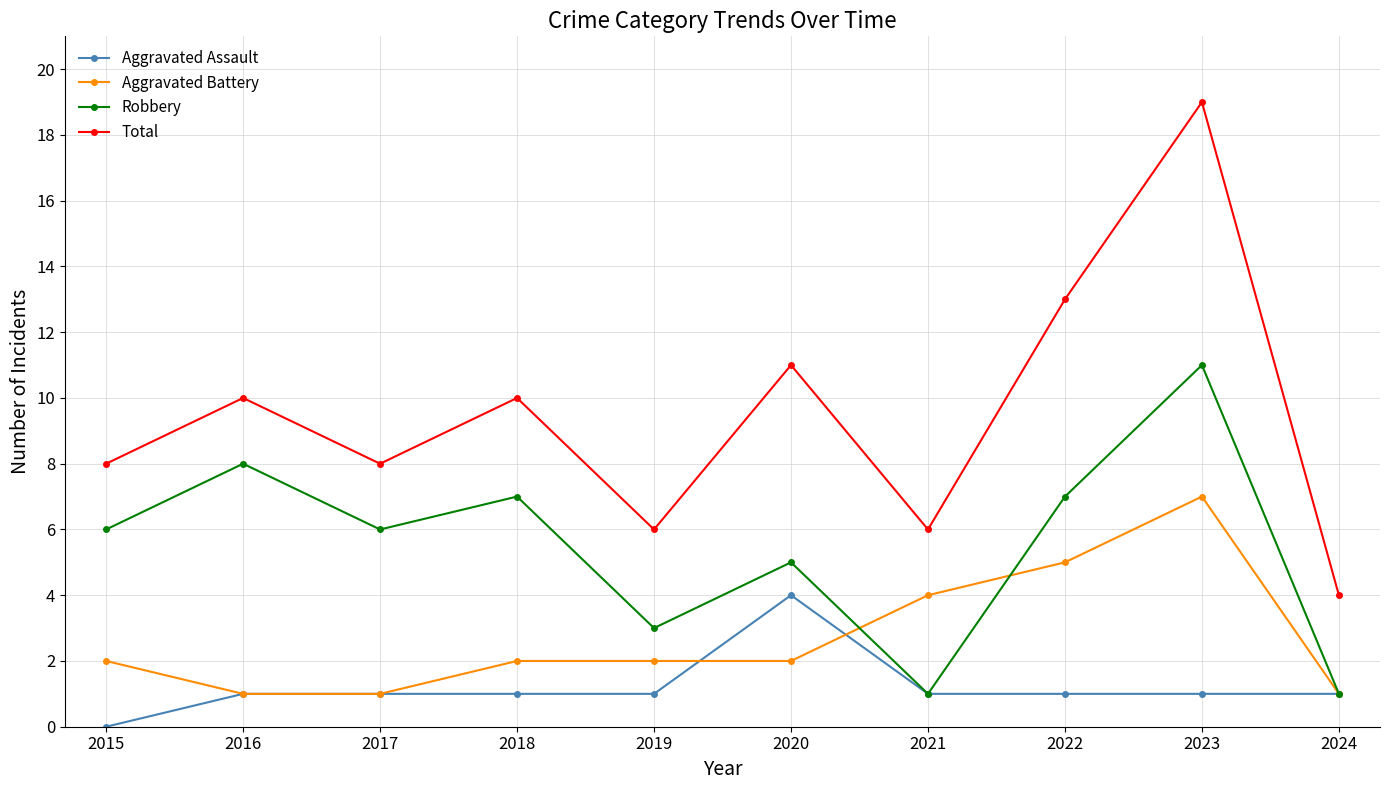

The Robbery series shows 3 at 2019. True or false?

True